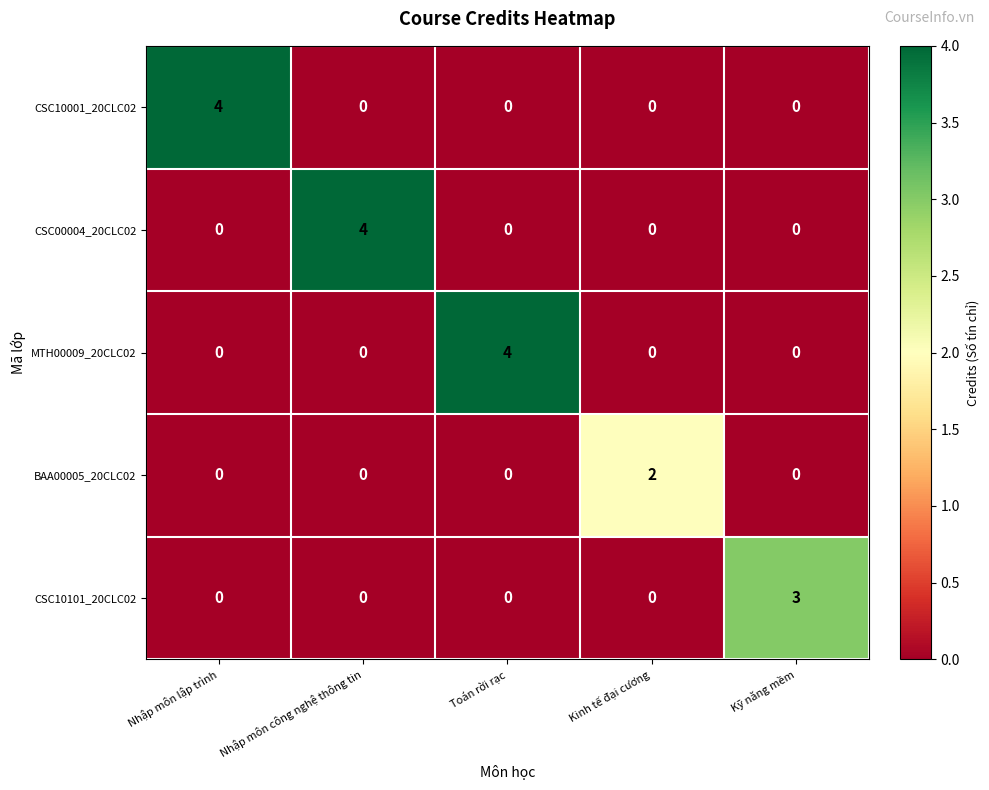

What is the total value across all series at Kỹ năng mềm?

3